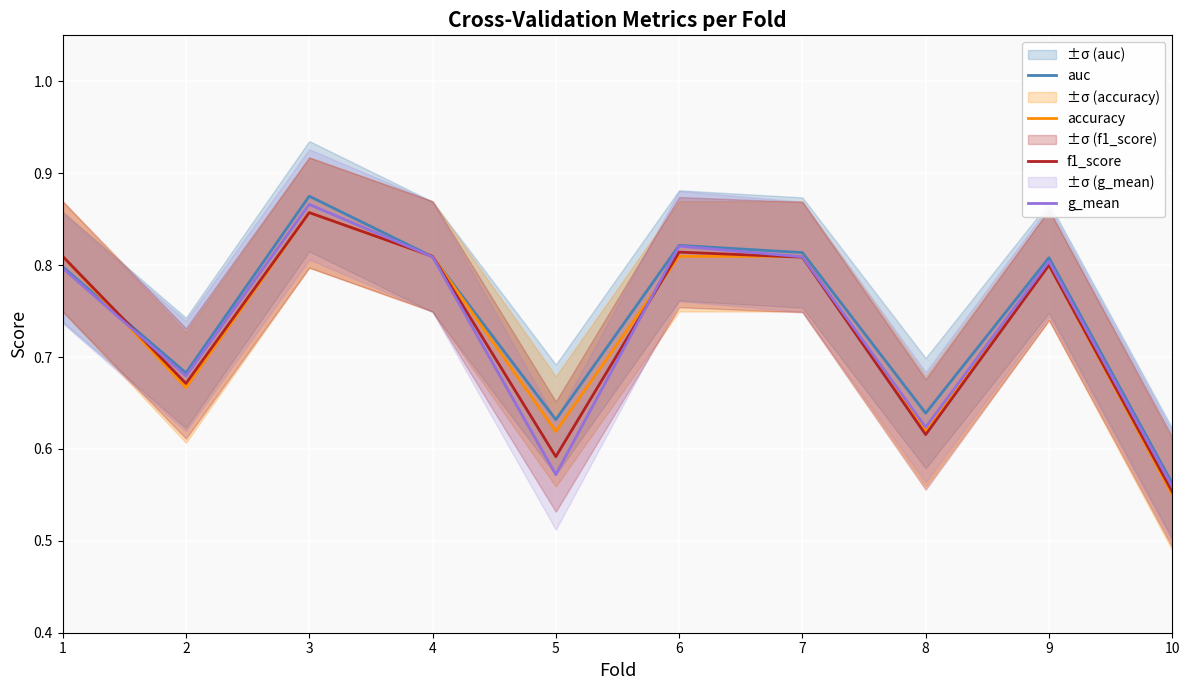

The value of accuracy at 5 is 0.4. True or false?

False